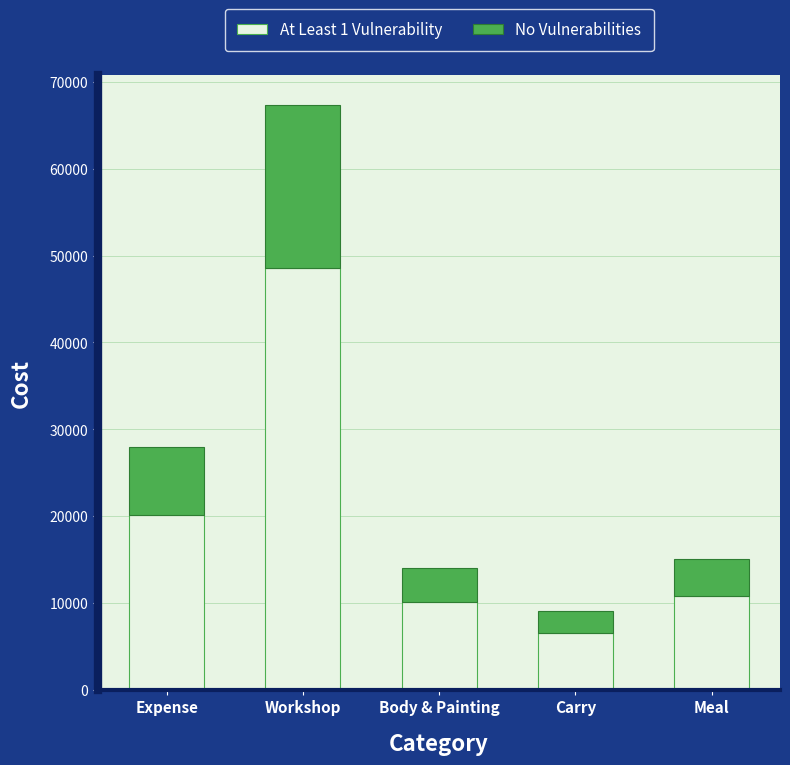

Where is At Least 1 Vulnerability nearest to the value 27506?

Expense